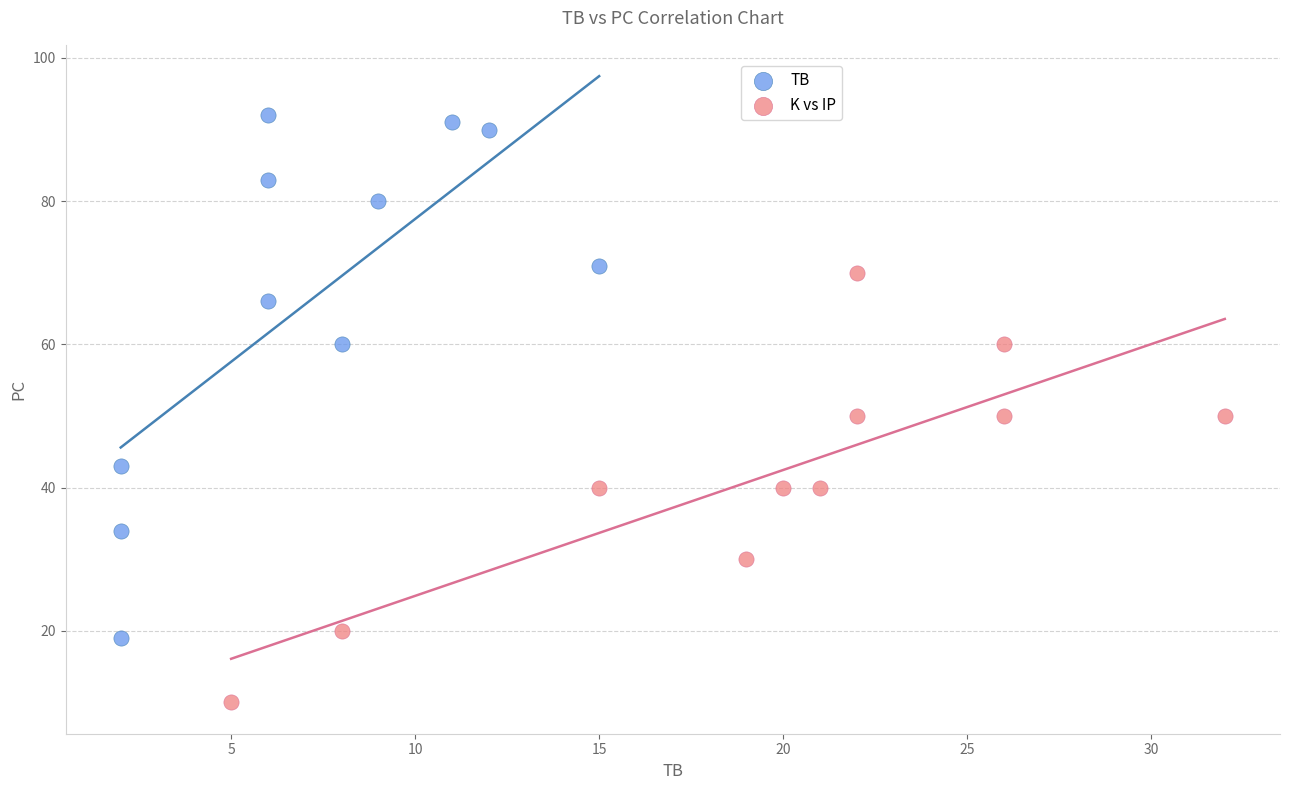

Which series contains the lowest Y value?

K vs IP